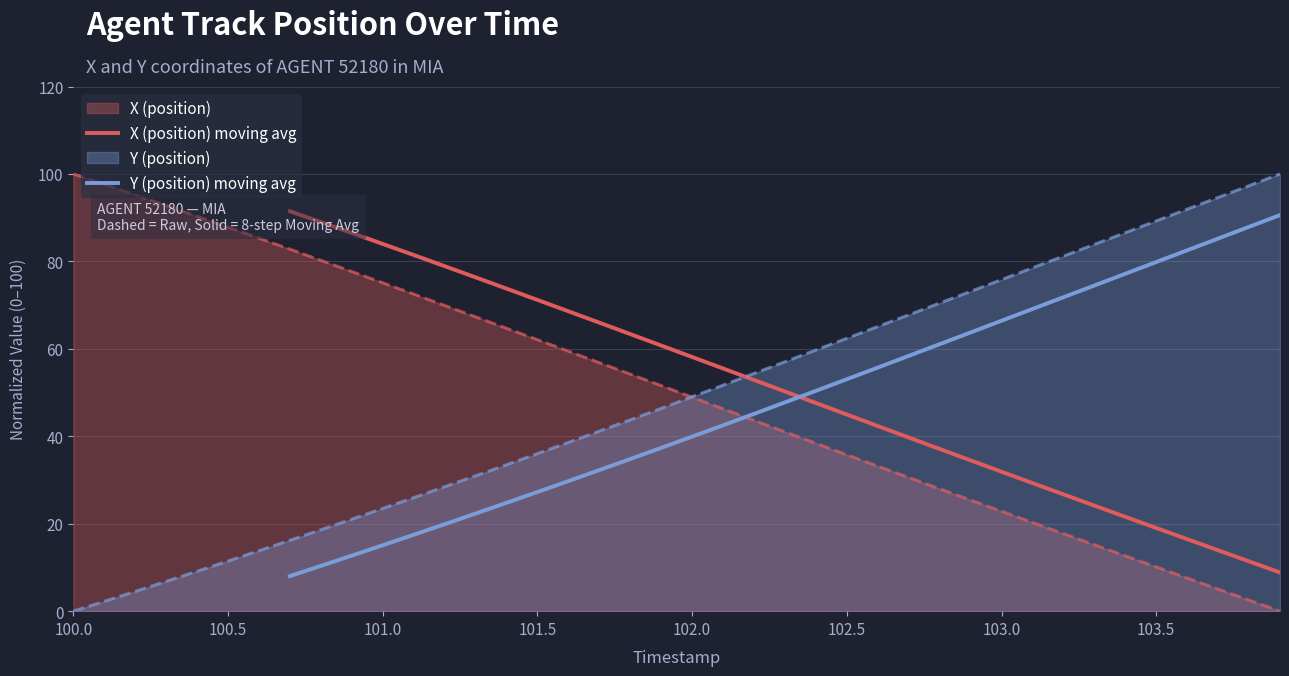

What is the maximum value for X (position) moving avg?

91.5